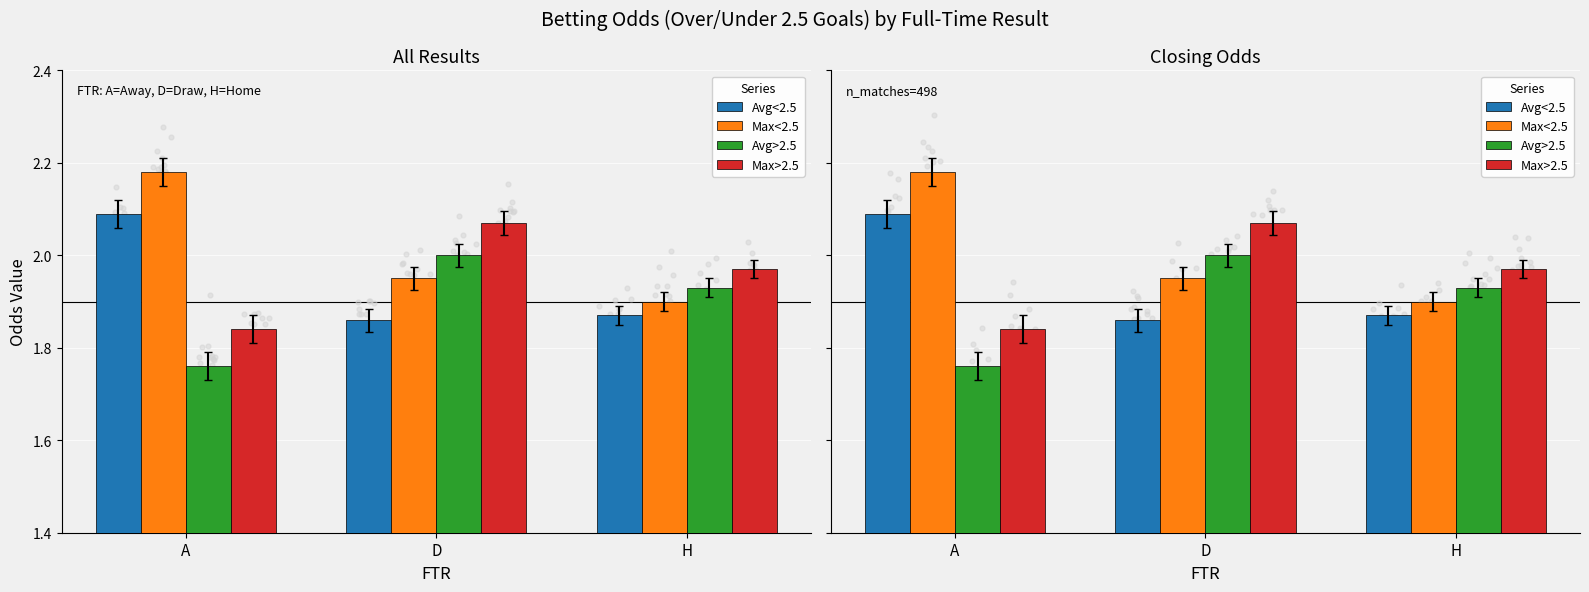

What is the total value across all series at A?

7.9